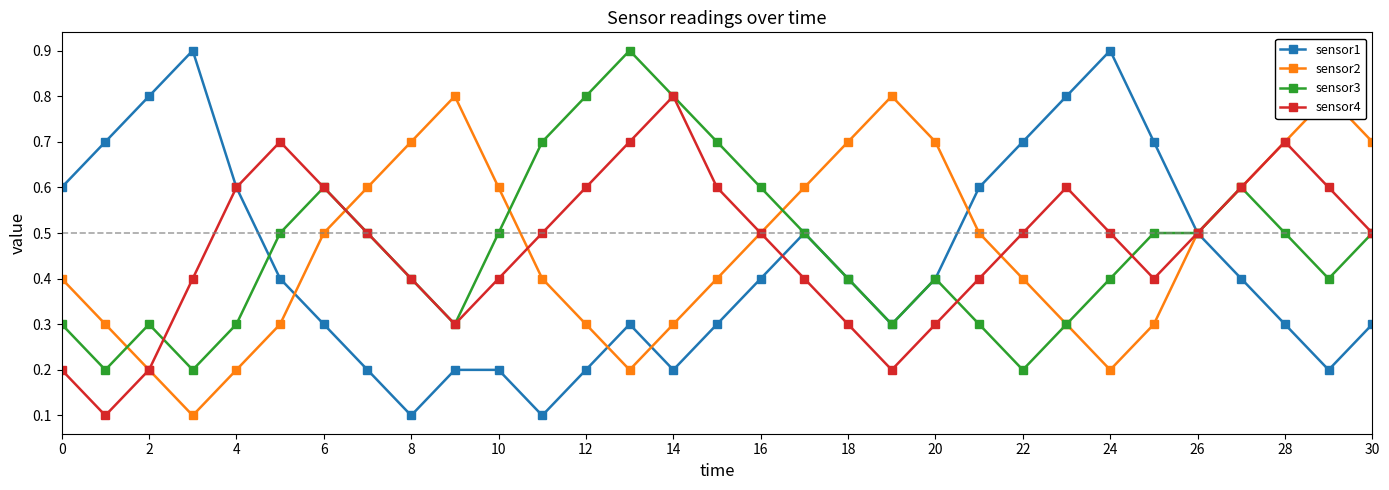

Which series has the largest range (max minus min)?

sensor1